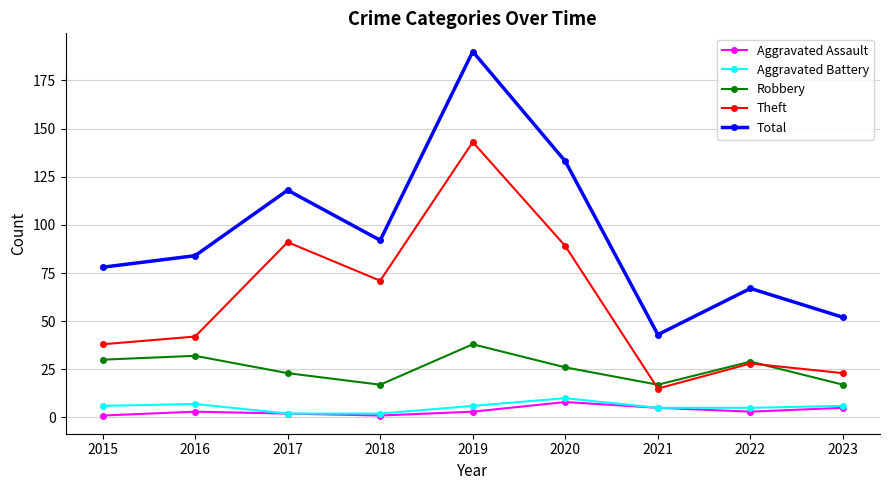

List the series in order of their peak value, lowest first.

Aggravated Assault, Aggravated Battery, Robbery, Theft, Total